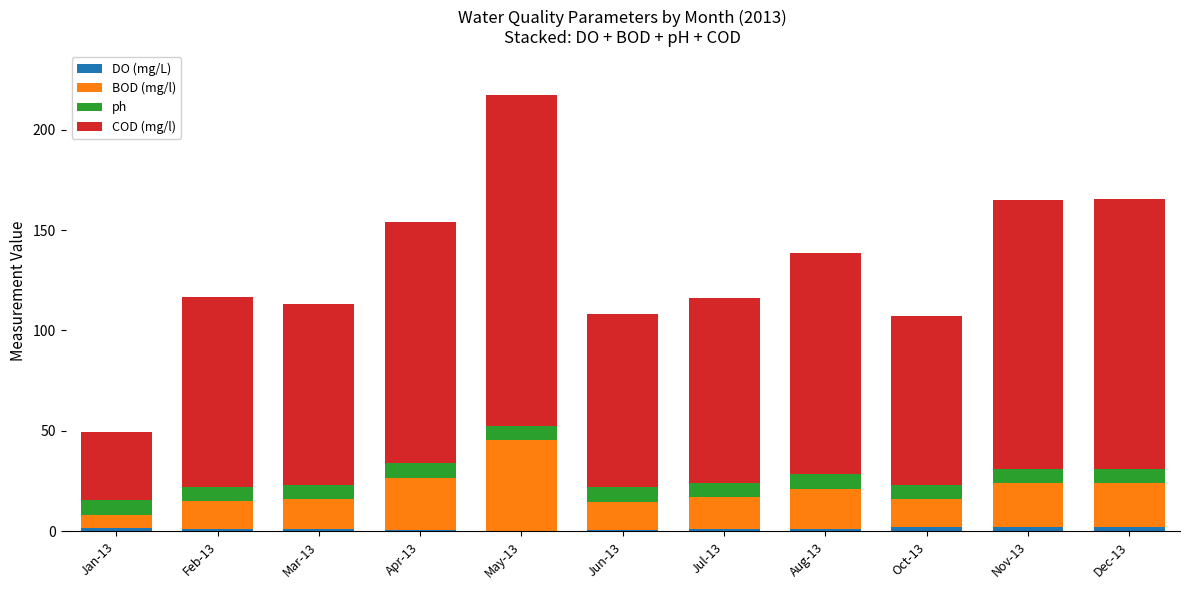

At which category is the sum across all series the highest?

May-13